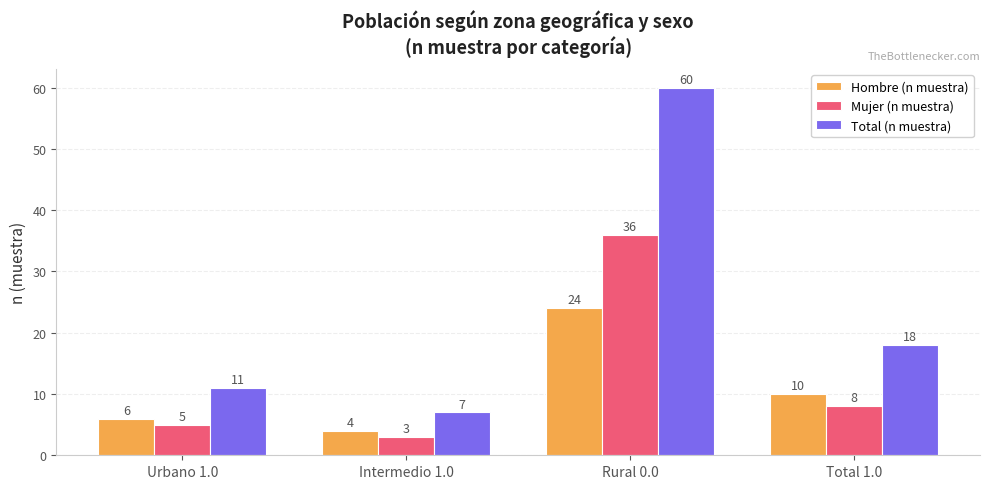

What is the value of the Total (n muestra) bar at the 2nd from the left?

7